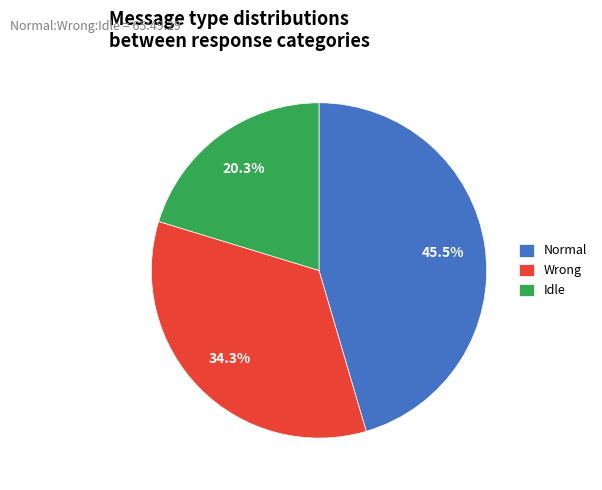

What is the ratio of the value at Idle to the value at Wrong?

0.6